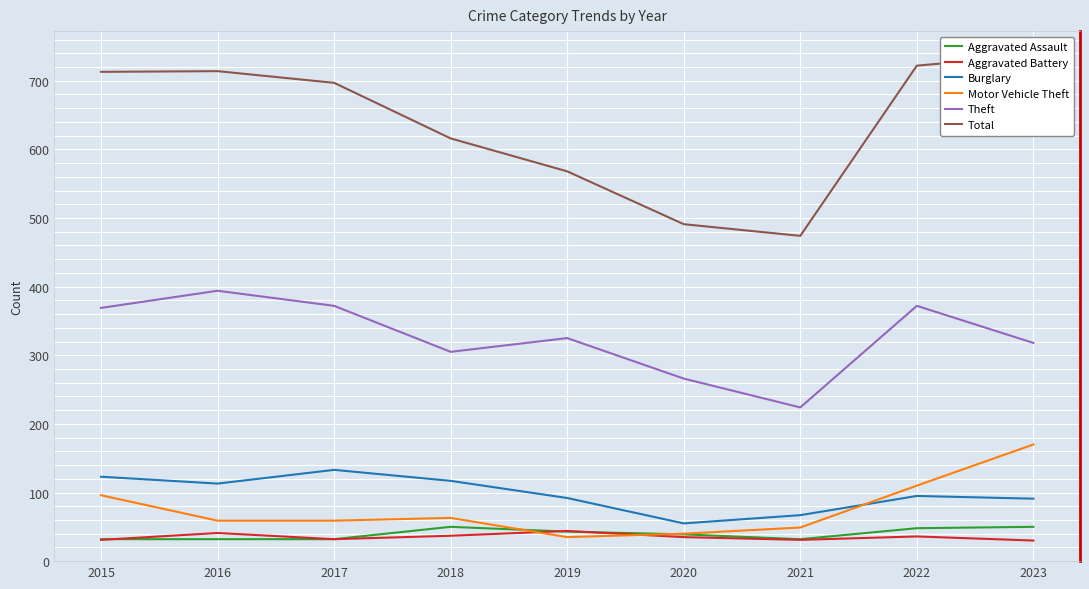

True or false: Aggravated Battery and Theft cross at least once.

False